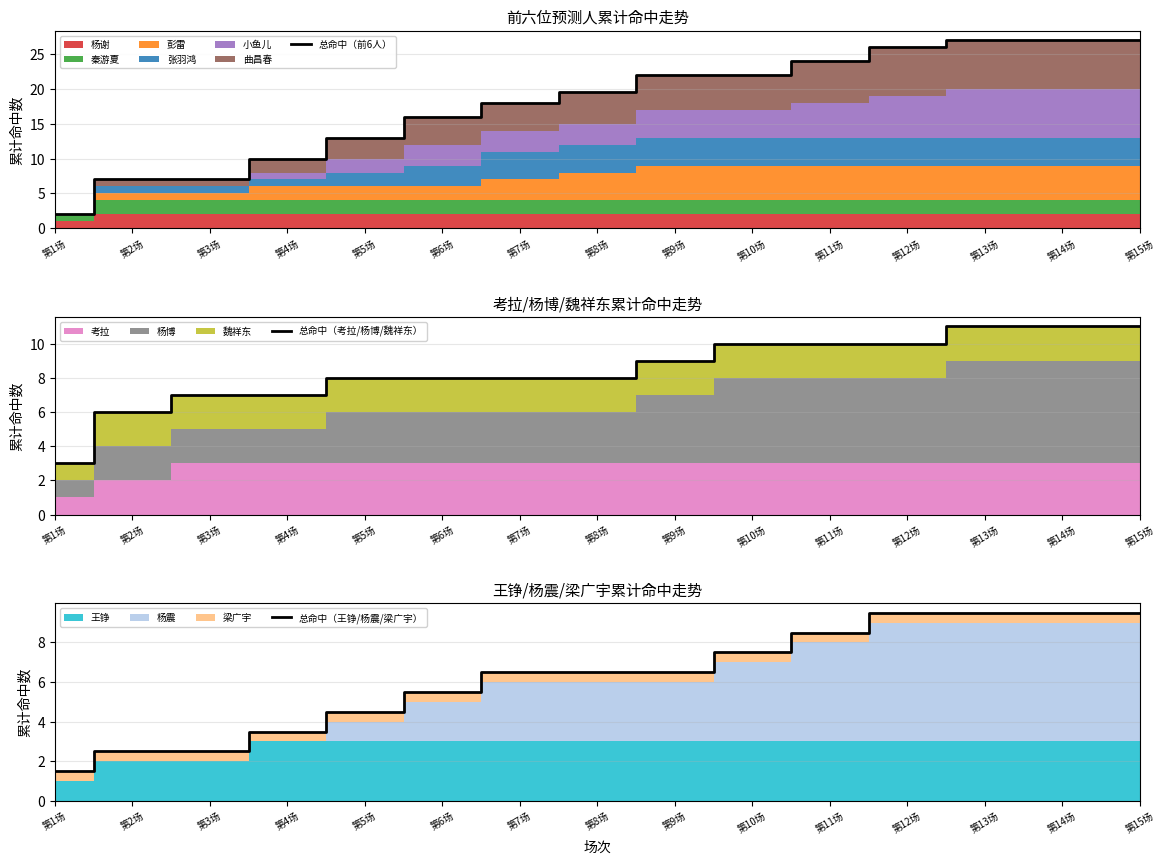

Reading left to right, list all the values displayed in this chart.

总命中（前6人）: 2.0	7.0	7.0	10.0	13.0	16.0	18.0	19.5	22.0	22.0	24.0	26.0	27.0	27.0	27.0
总命中（考拉/杨博/魏祥东）: 3.0	6.0	7.0	7.0	8.0	8.0	8.0	8.0	9.0	10.0	10.0	10.0	11.0	11.0	11.0
总命中（王铮/杨震/梁广宇）: 1.5	2.5	2.5	3.5	4.5	5.5	6.5	6.5	6.5	7.5	8.5	9.5	9.5	9.5	9.5